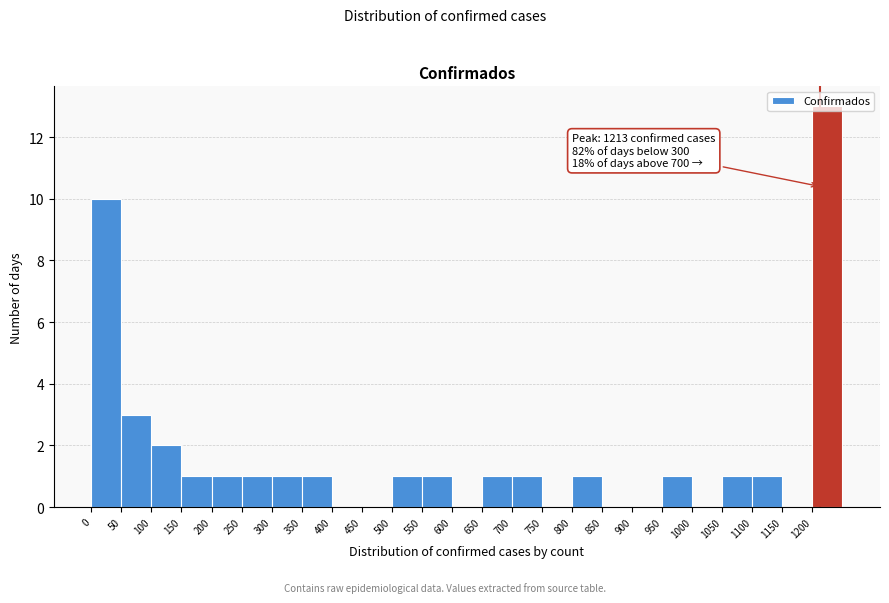

Over which range of the x-axis is the bar tallest?

1200 to 1250